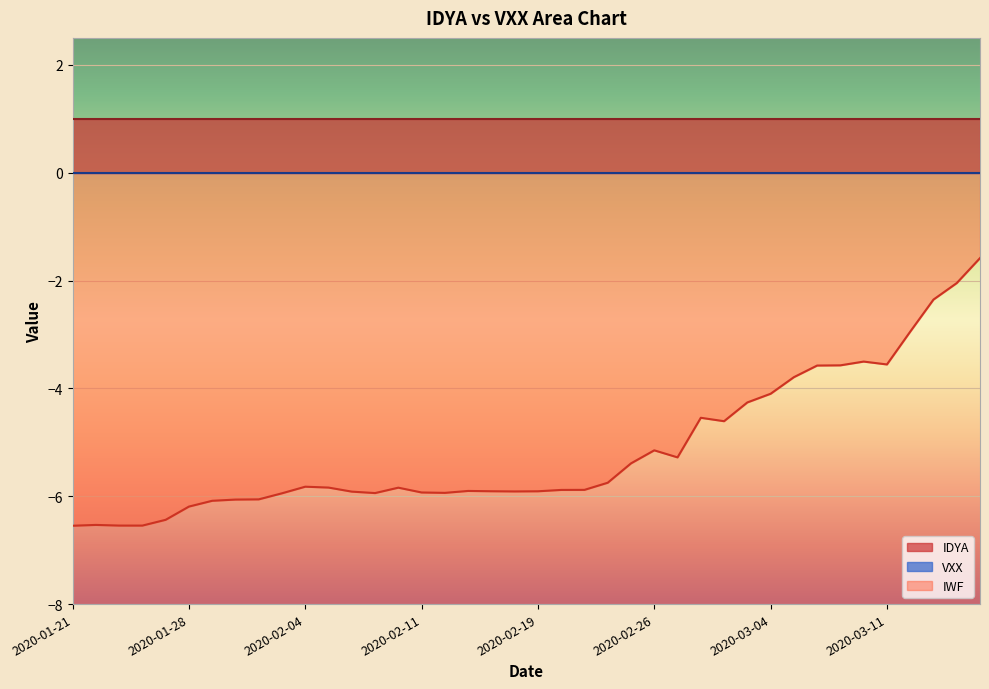

True or false: IDYA and IWF intersect in this chart.

False